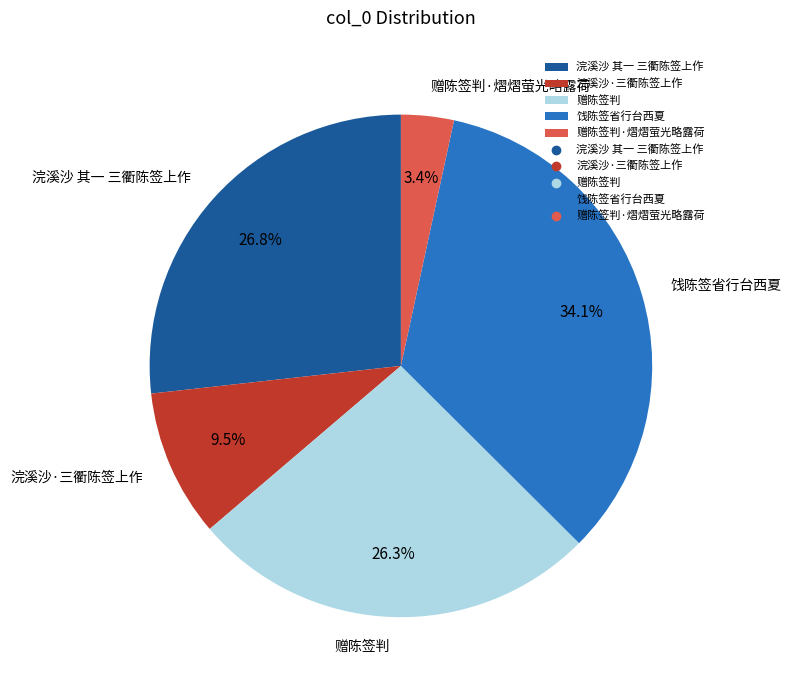

To the nearest percent, what is the difference between the largest and smallest slice percentages?

31%